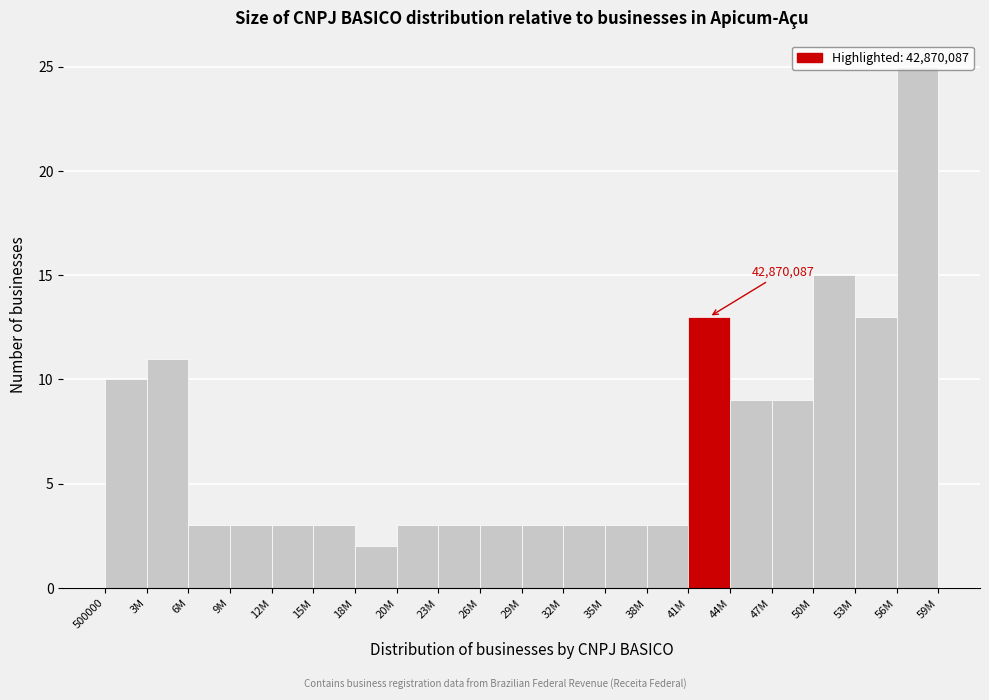

What is the difference between the maximum and minimum values?

23